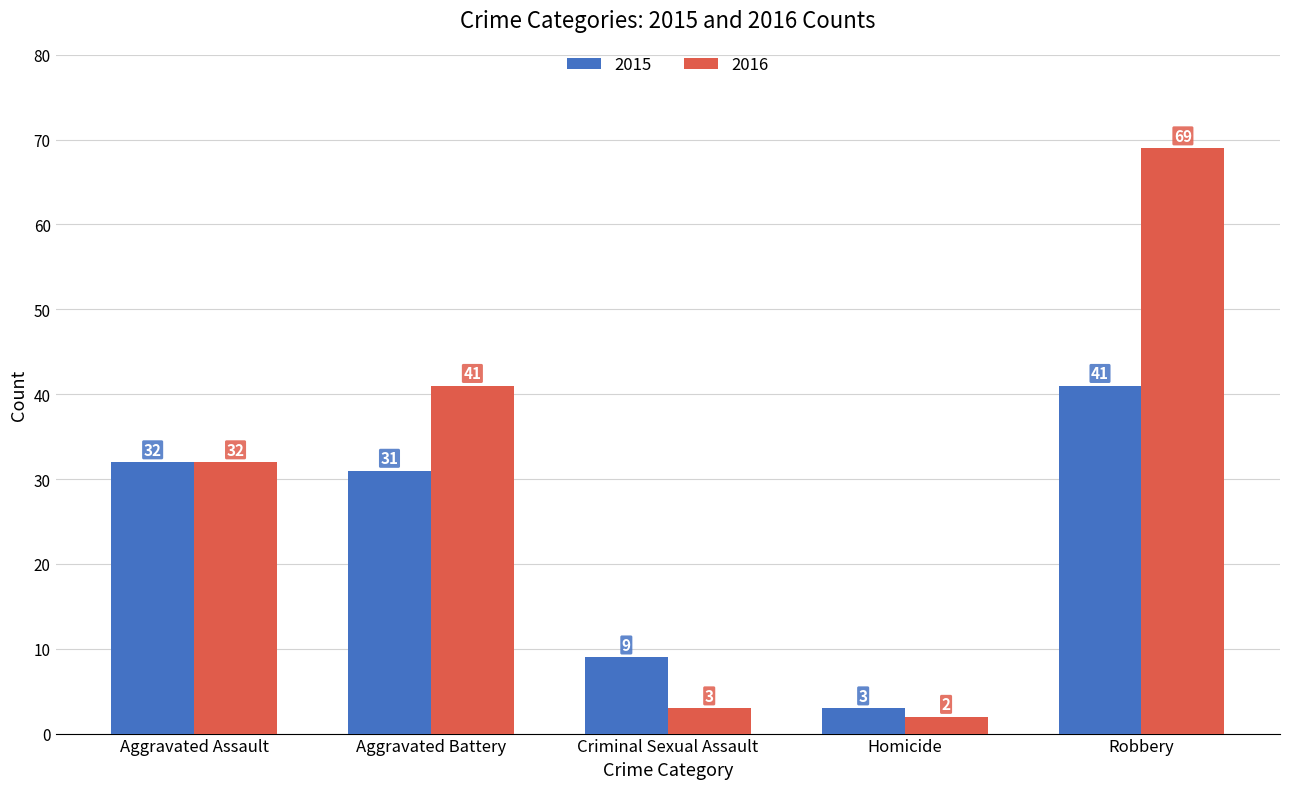

How many values in the 2015 series are below 31?

2